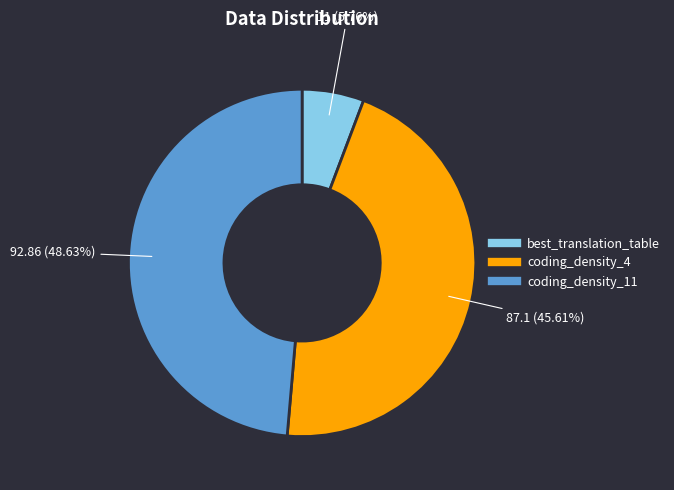

How many slices are in this pie chart?

3